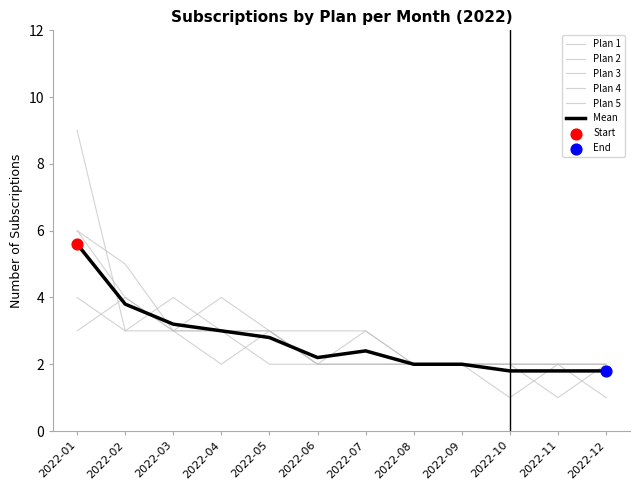

Which series has the largest total across all categories?

Plan 4